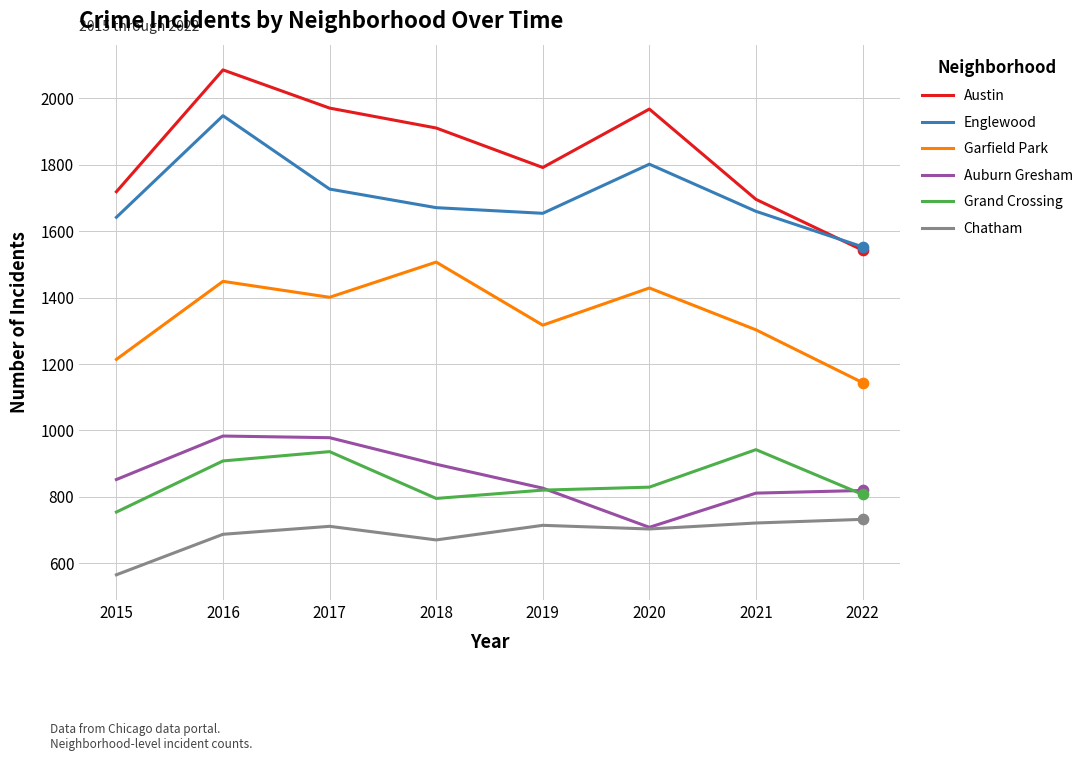

What is the difference between the highest and lowest values at 2019?

1078